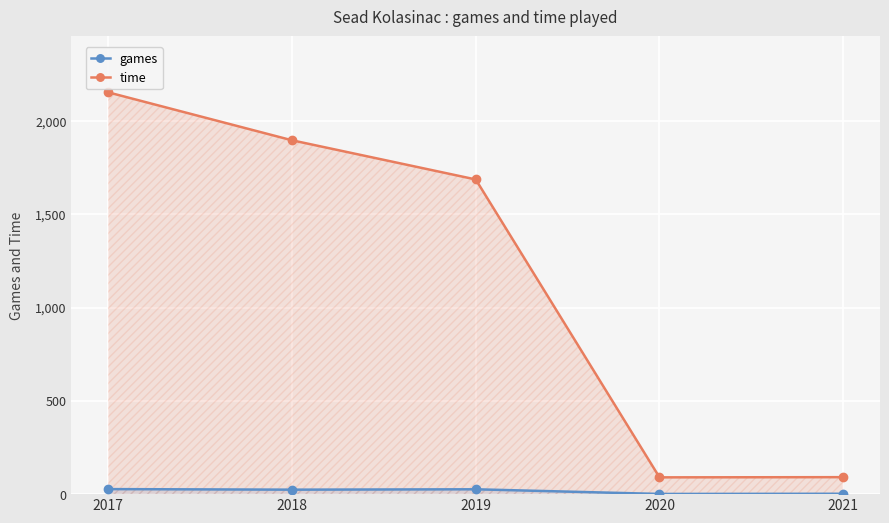

How many interior local peaks does the games series have?

1